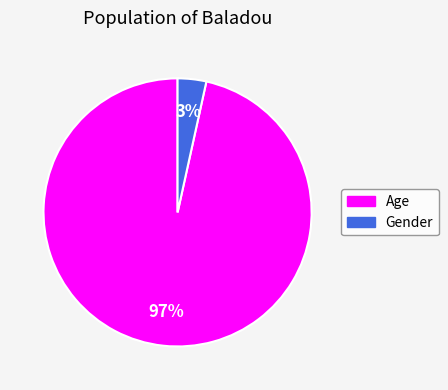

What percentage is the Age slice, to the nearest percent?

97%